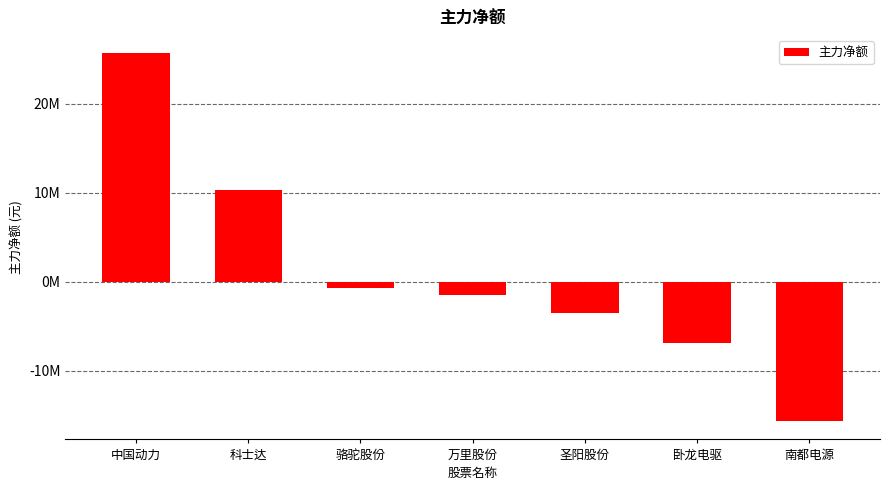

What is the ratio of the value at 中国动力 to the value at 科士达?

2.5